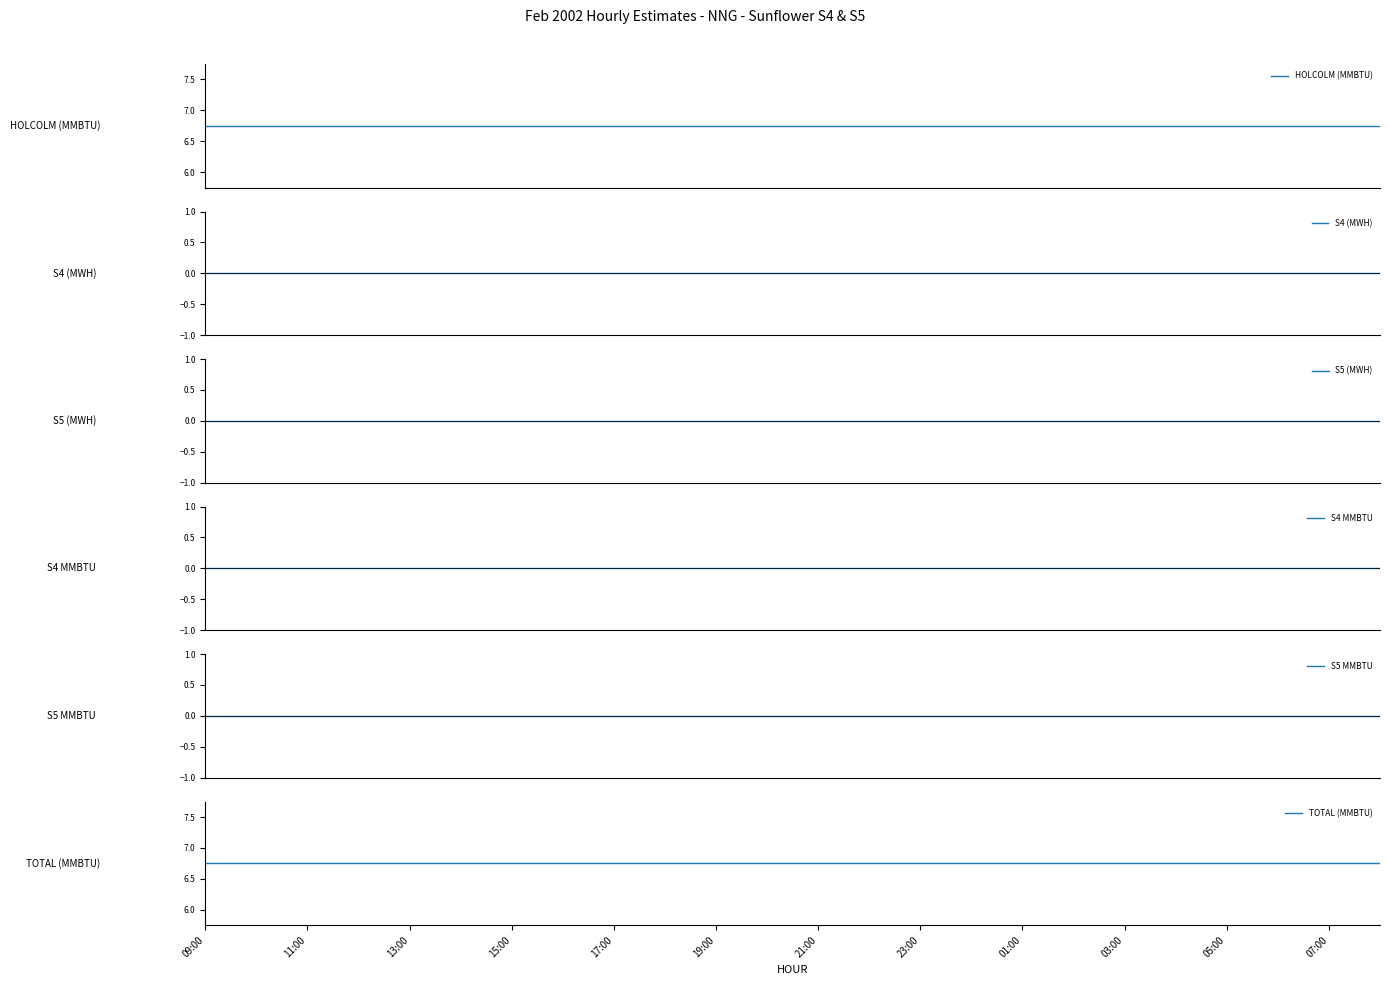

Is it true that S4 (MWH) equals 0.0 at 21?

True